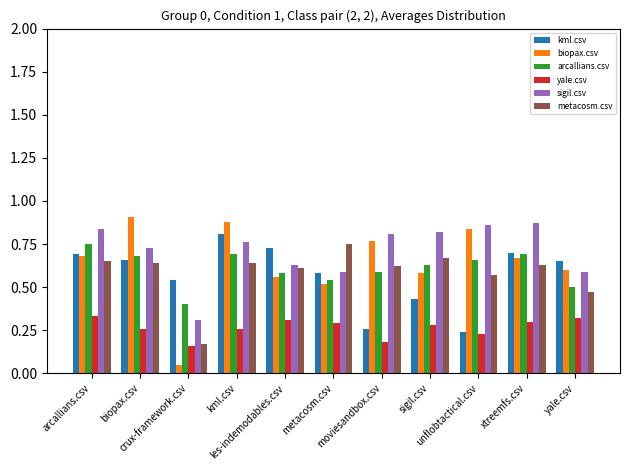

What is the total value across all series at metacosm.csv?

3.3